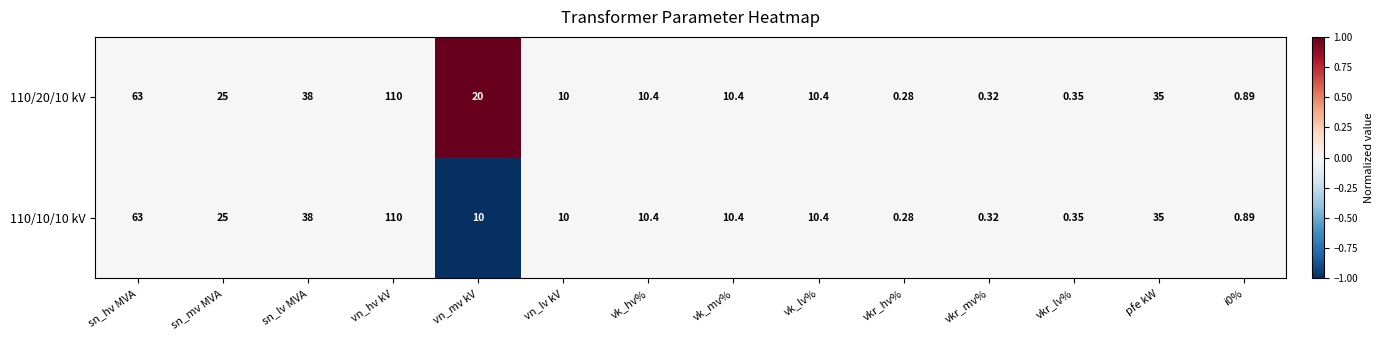

Which category has the highest value in the 110/20/10 kV series?

vn_hv kV